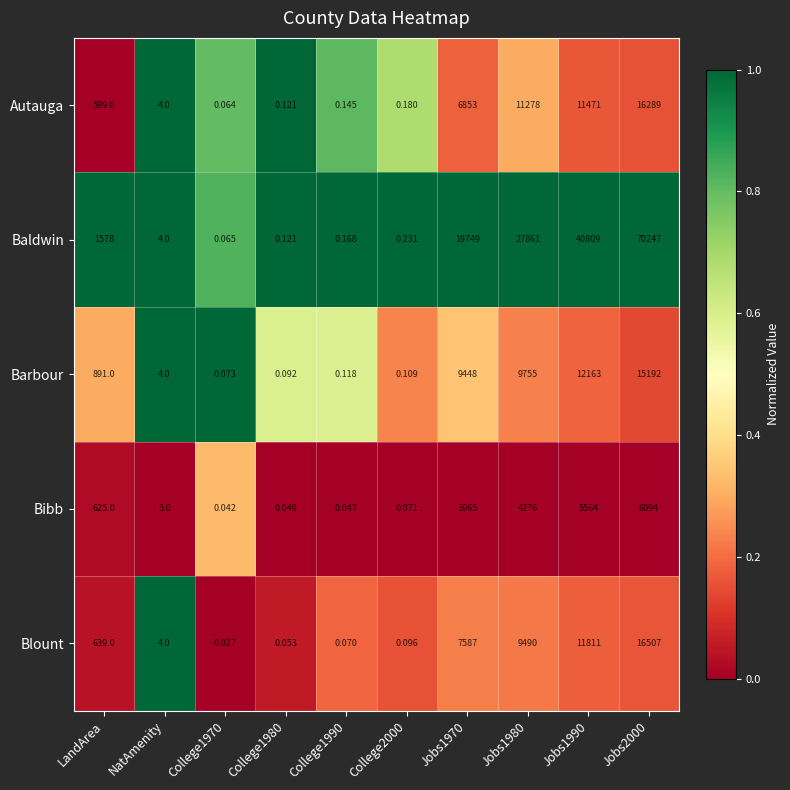

Count the number of data series in this chart.

5